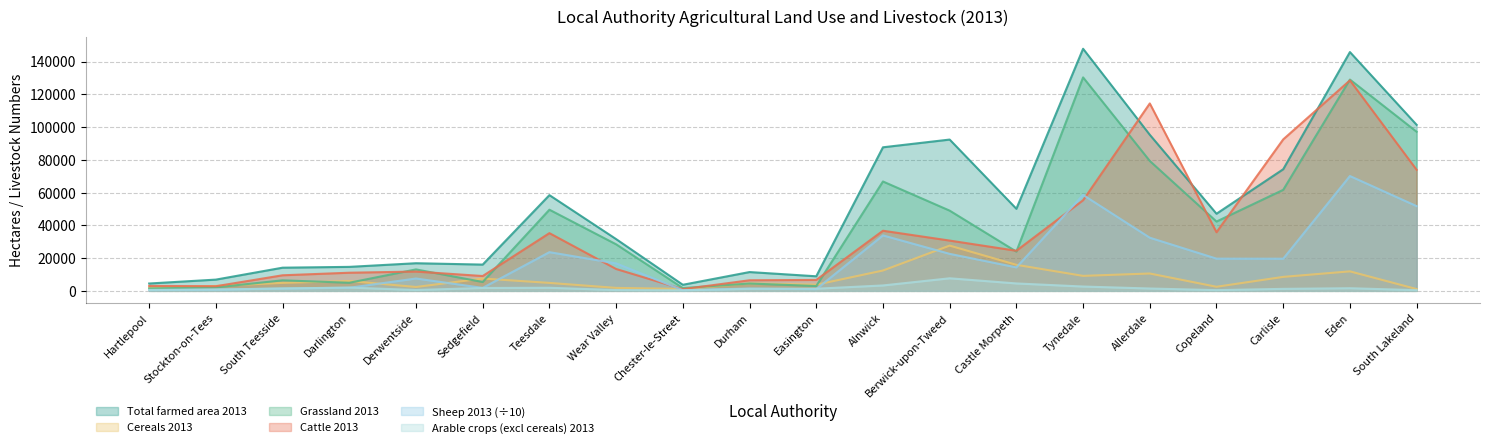

Is the value of Grassland 2013 at Wear Valley greater than the value of Cattle 2013 at Hartlepool?

Yes